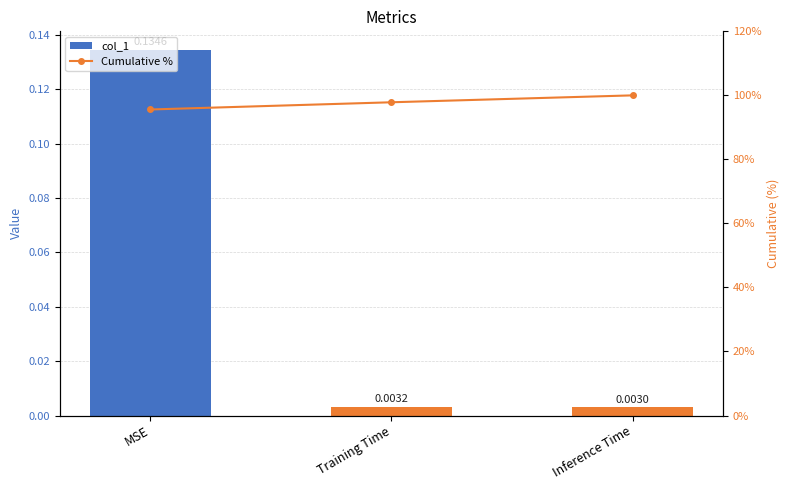

The Cumulative % series shows 100.0 at Inference Time. True or false?

True